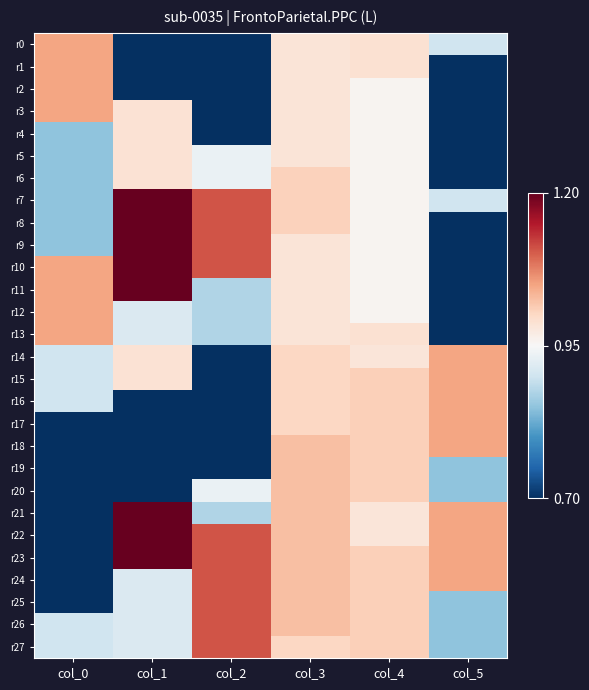

Rank the series by their maximum value, from lowest to highest.

r4, r5, r6, r19, r20, r0, r1, r2, r3, r12, r13, r14, r15, r16, r17, r18, r24, r25, r26, r27, r7, r8, r9, r10, r11, r21, r22, r23